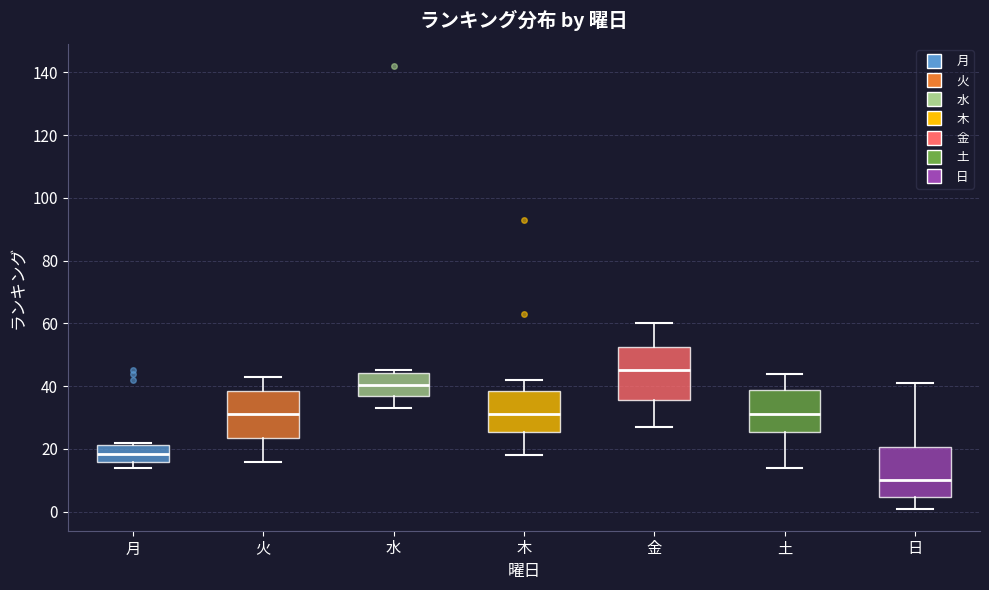

Reading left to right, read every box against the y-axis: the position of its median line, the range the box covers, and the ends of its whiskers. The values are not printed on the chart, so give them approximately, as read against the axis.

月: median 18, box 16 to 22, whiskers 14 to 22 (just above the box's upper edge)
火: median 32, box 24 to 38, whiskers 16 to 44
水: median 40, box 36 to 44, whiskers 34 to 46
木: median 32, box 26 to 38, whiskers 18 to 42
金: median 46, box 36 to 52, whiskers 28 to 60
土: median 32, box 26 to 38, whiskers 14 to 44
日: median 10, box 4 to 20, whiskers 2 to 42